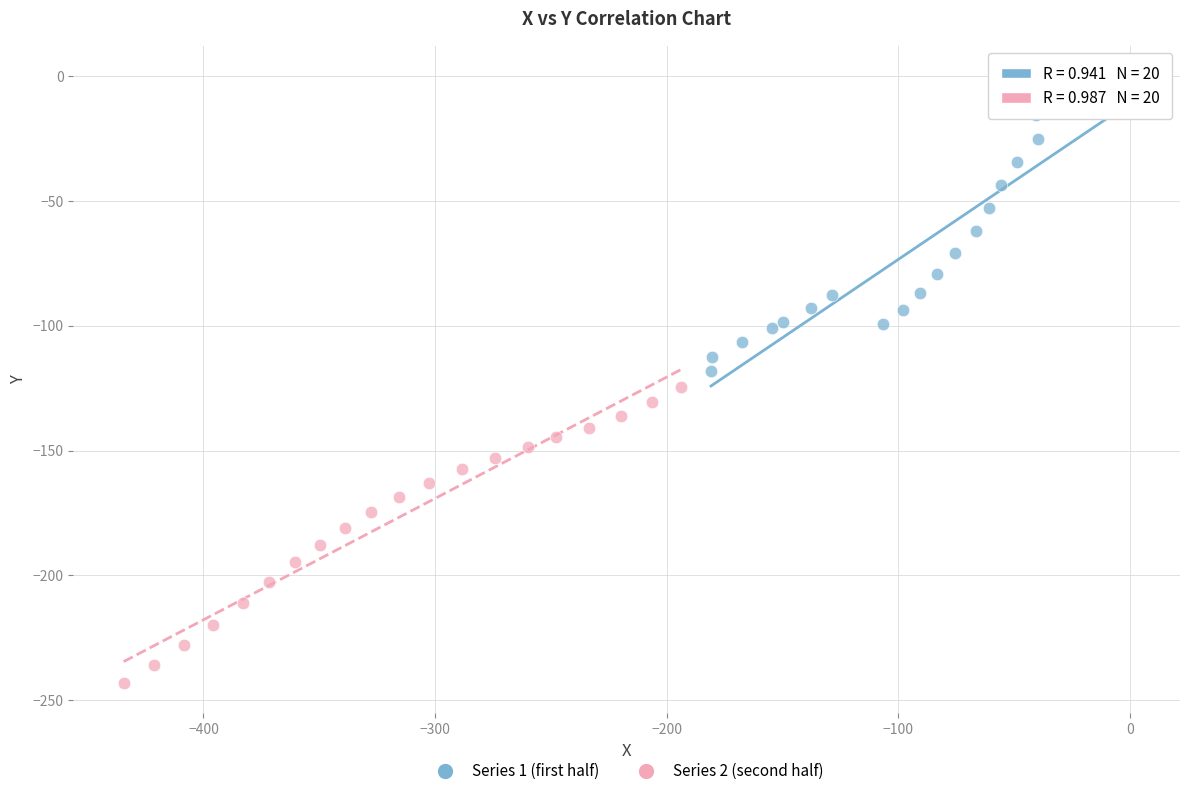

Which series reaches the minimum Y coordinate?

Series 2 (second half)